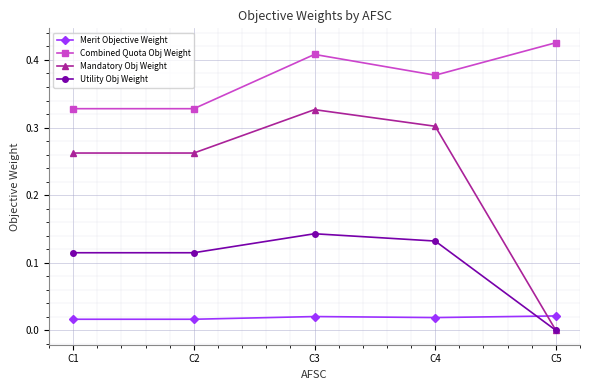

True or false: Mandatory Obj Weight has more than 0 interior local peaks.

True